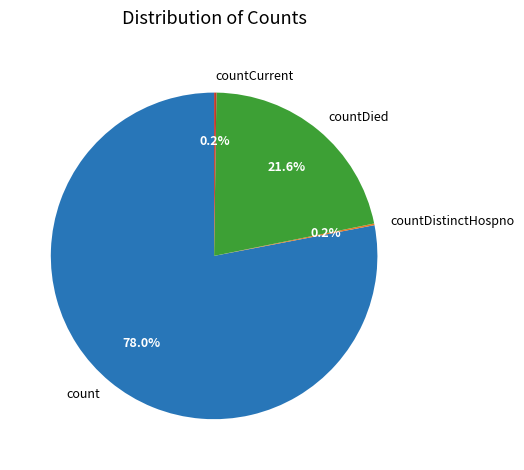

To the nearest percent, what portion does count represent?

78%